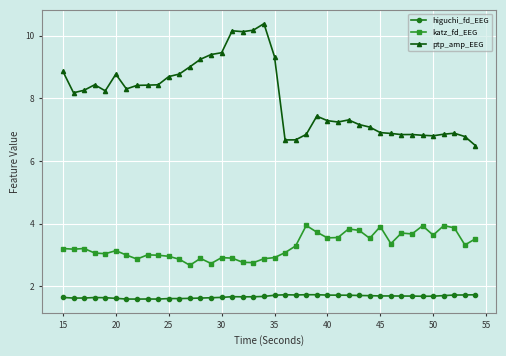

Rank the series by their average value, from highest to lowest.

ptp_amp_EEG, katz_fd_EEG, higuchi_fd_EEG